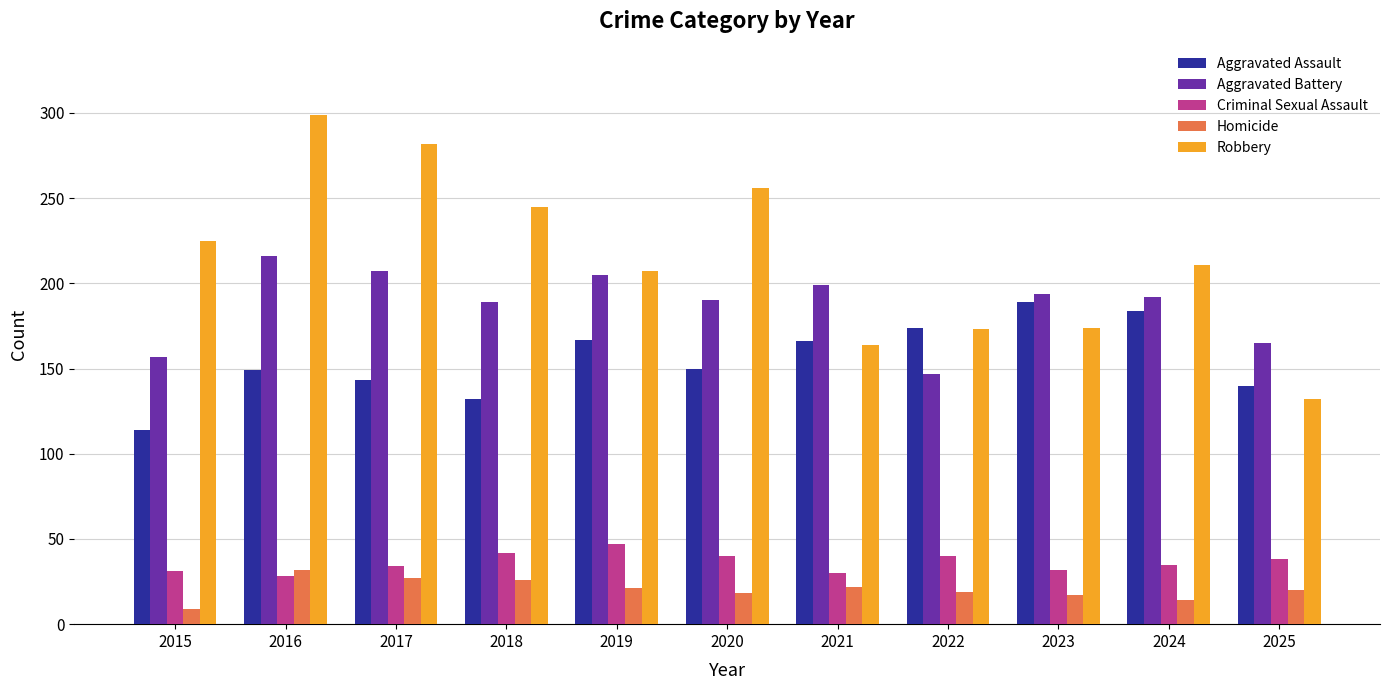

What is the difference between the maximum and second lowest values in the Criminal Sexual Assault series?

17